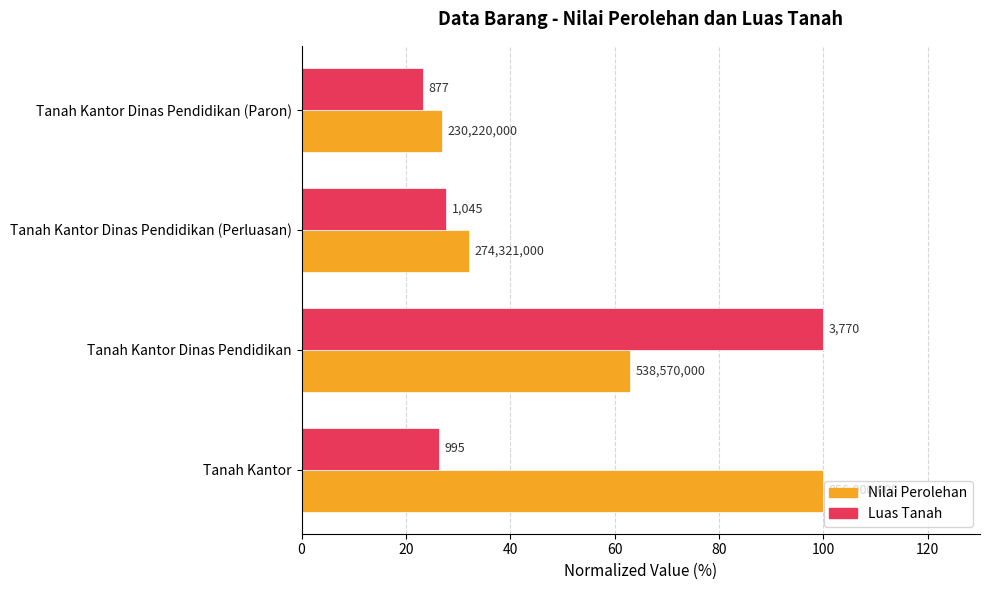

What are all the series names shown in the legend?

Nilai Perolehan, Luas Tanah